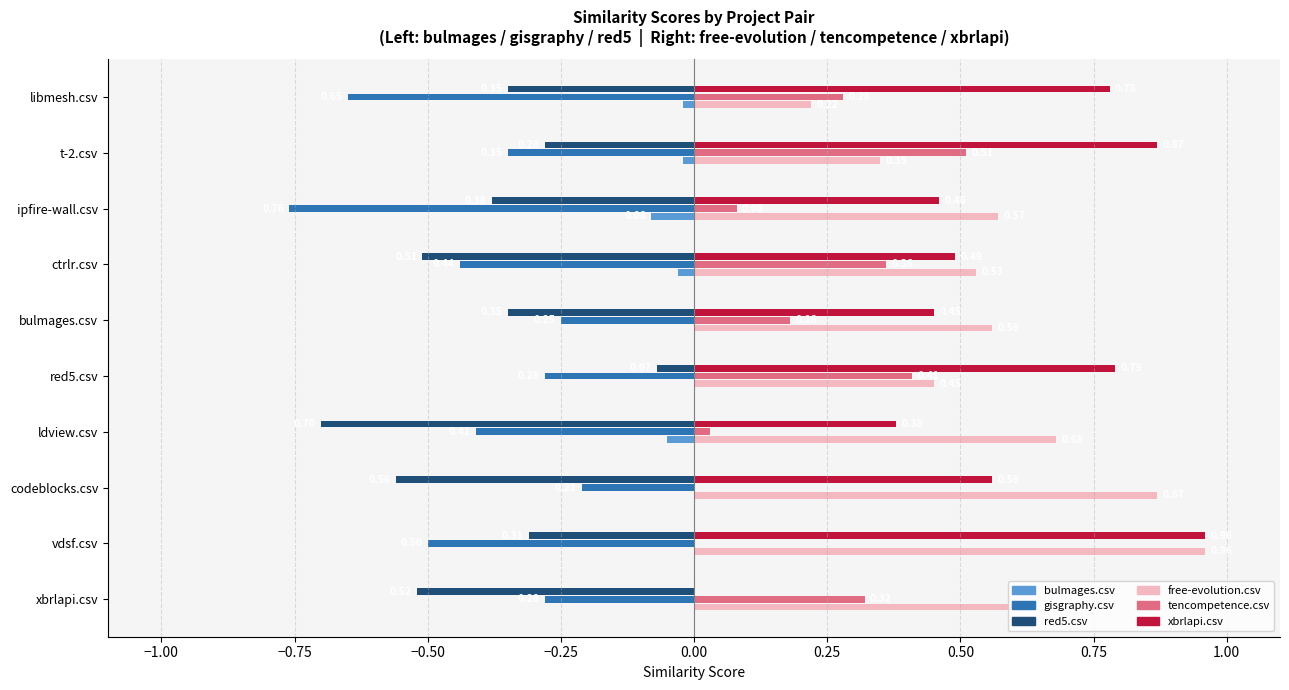

Is the value of tencompetence.csv at ctrlr.csv greater than the value of gisgraphy.csv at ctrlr.csv?

Yes